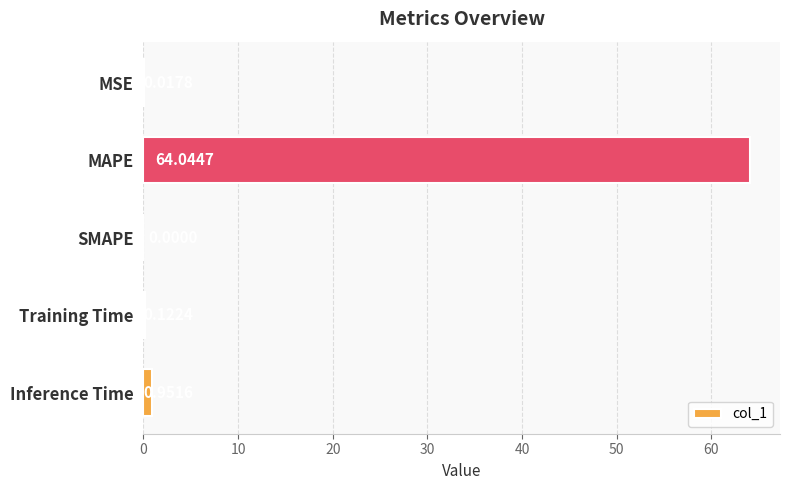

What is the sum of all values?

65.1